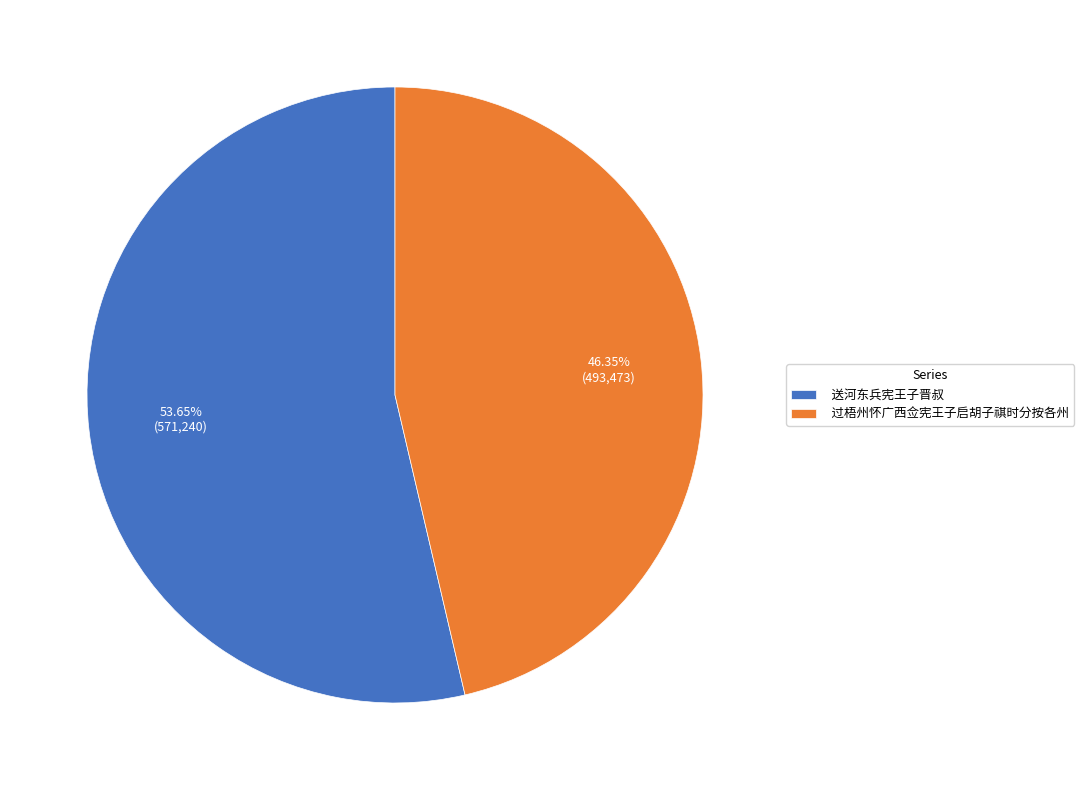

How many segments does this pie chart have?

2